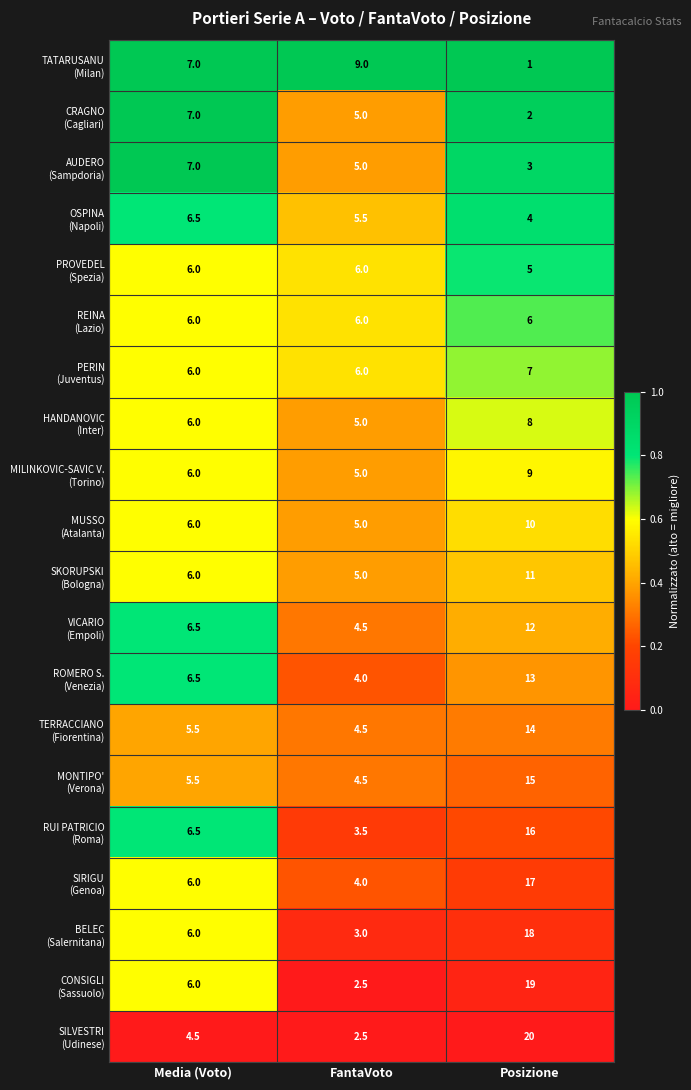

What is the difference between the highest and lowest values at FantaVoto?

6.5